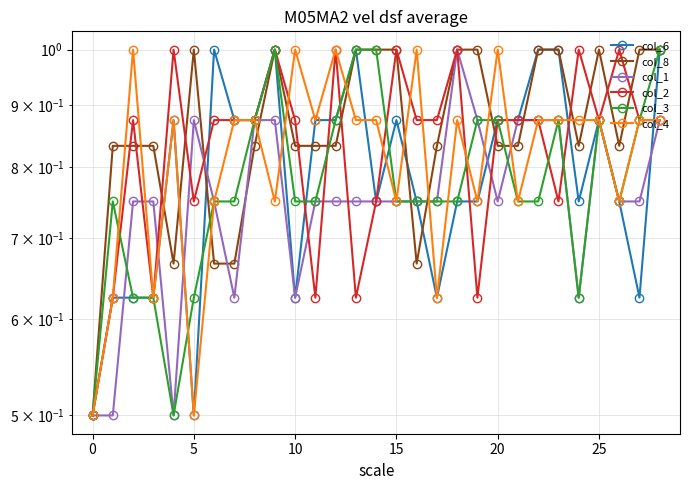

True or false: col_3 has more than 0 points higher than both neighbors.

True